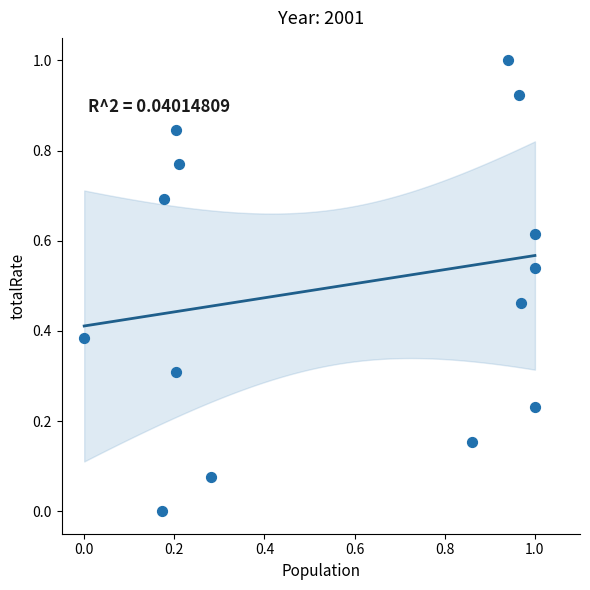

What is the range of Y values (max minus min)?

1.0